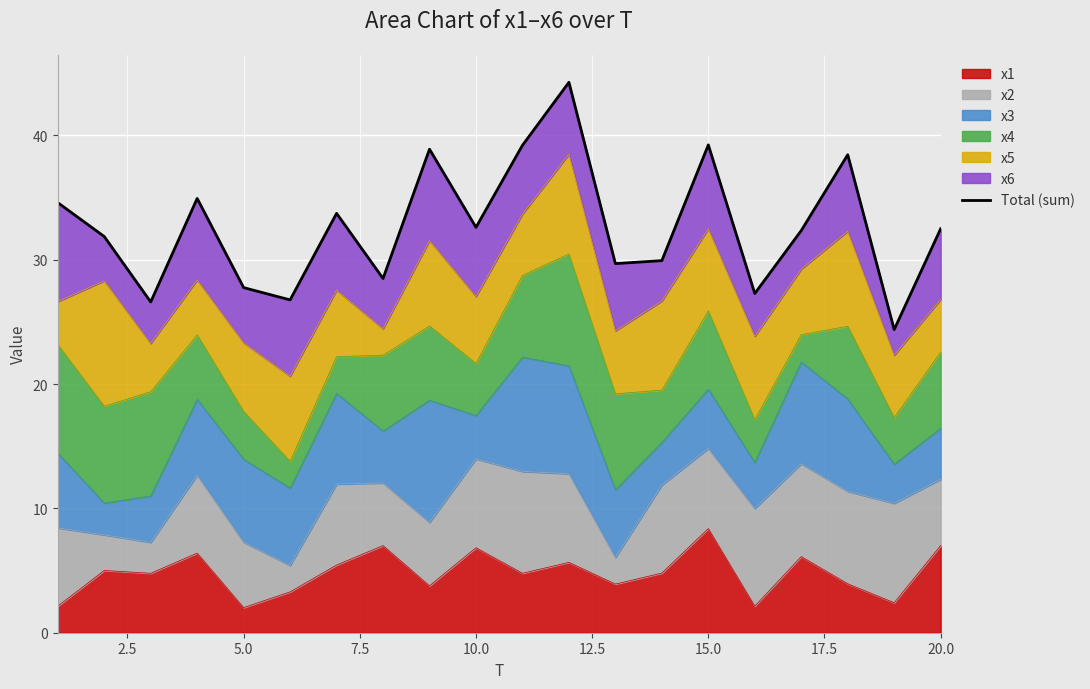

Which category has the highest value in the x1 series?

15.0